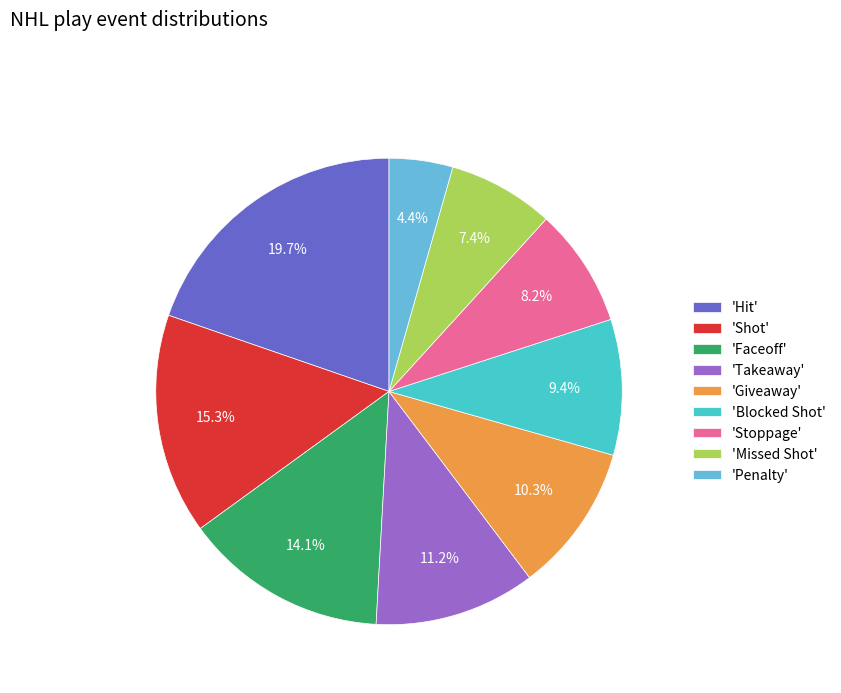

What percentage is NOT represented by 'Missed Shot'?

92.6%